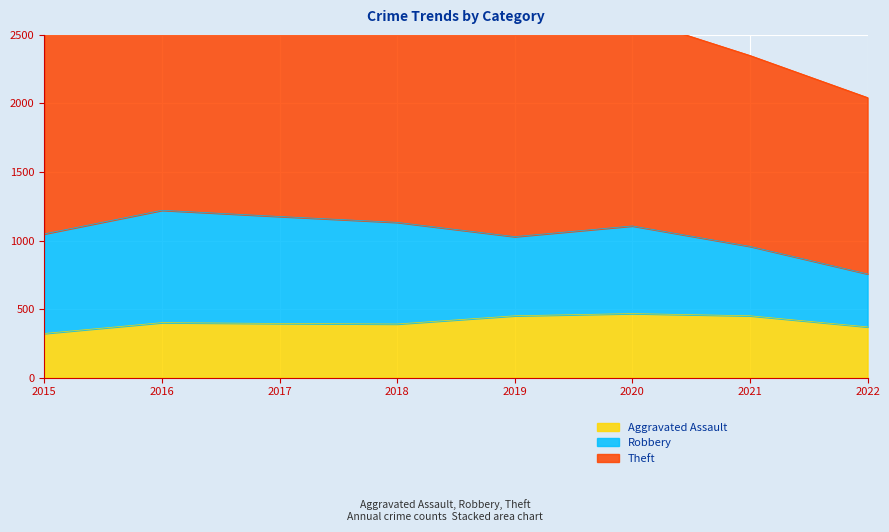

Reading right to left, transcribe all the data shown in this chart.

Aggravated Assault: 371	452	468	452	392	396	402	323
Robbery: 386	506	639	577	741	780	819	726
Theft: 1286	1392	1518	2190	2140	1968	2148	1981